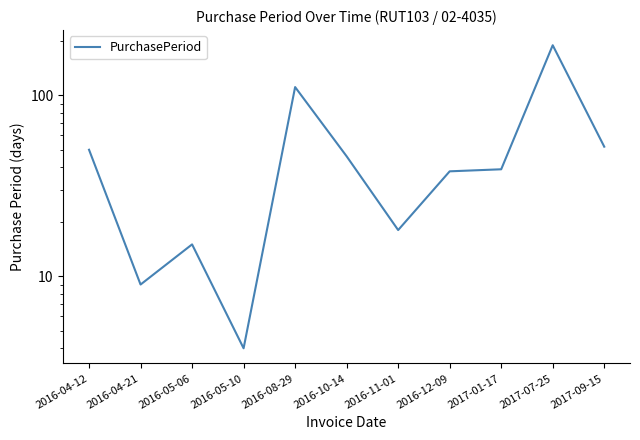

How many data points does each series have?

11